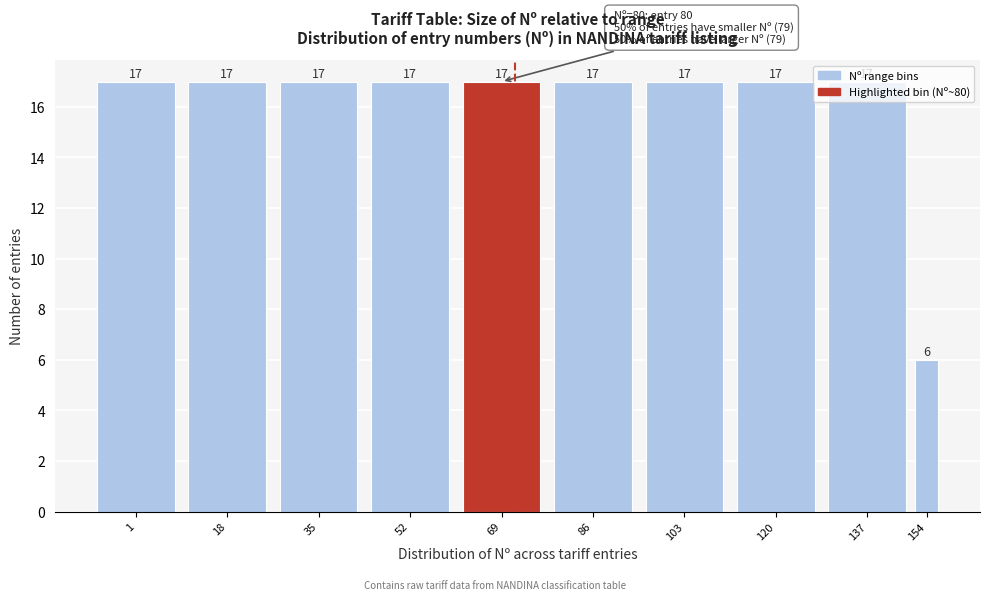

What is the ratio of the value at 69 to the value at 52?

1.0